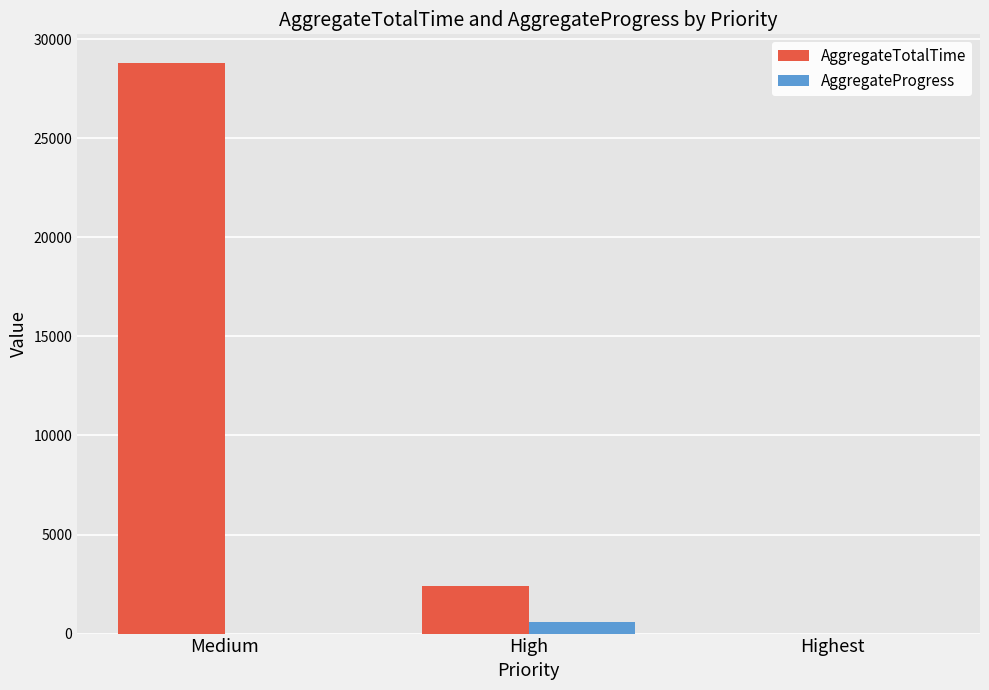

What is the average value of the AggregateProgress series?

200